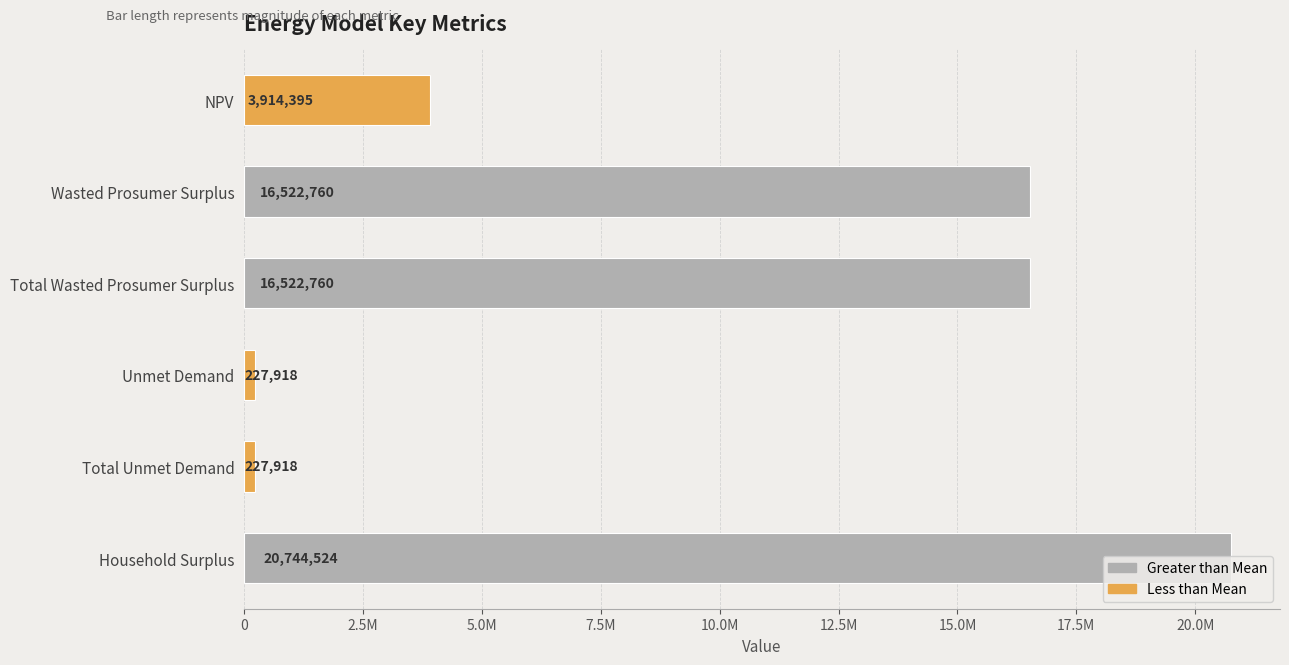

Are the bars horizontal?

Yes